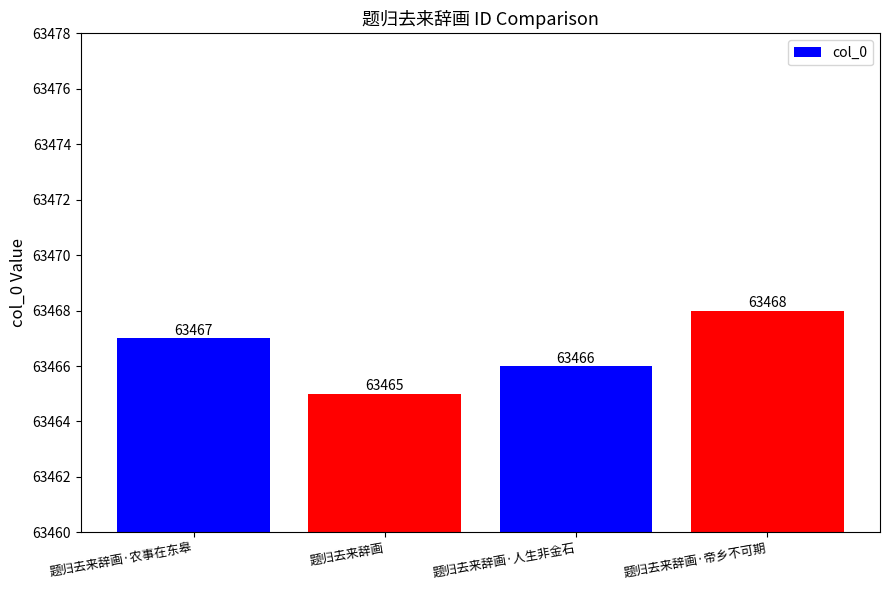

What is the label of the 4th bar from the right?

题归去来辞画·农事在东皋